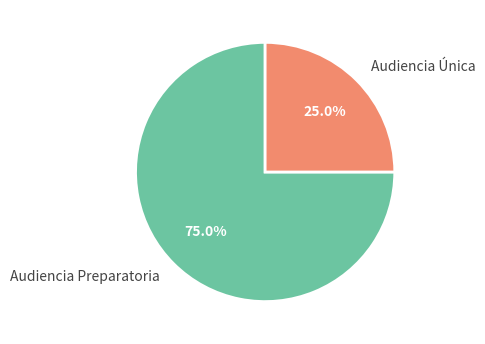

Which has a higher value, Audiencia Preparatoria or Audiencia Única?

Audiencia Preparatoria